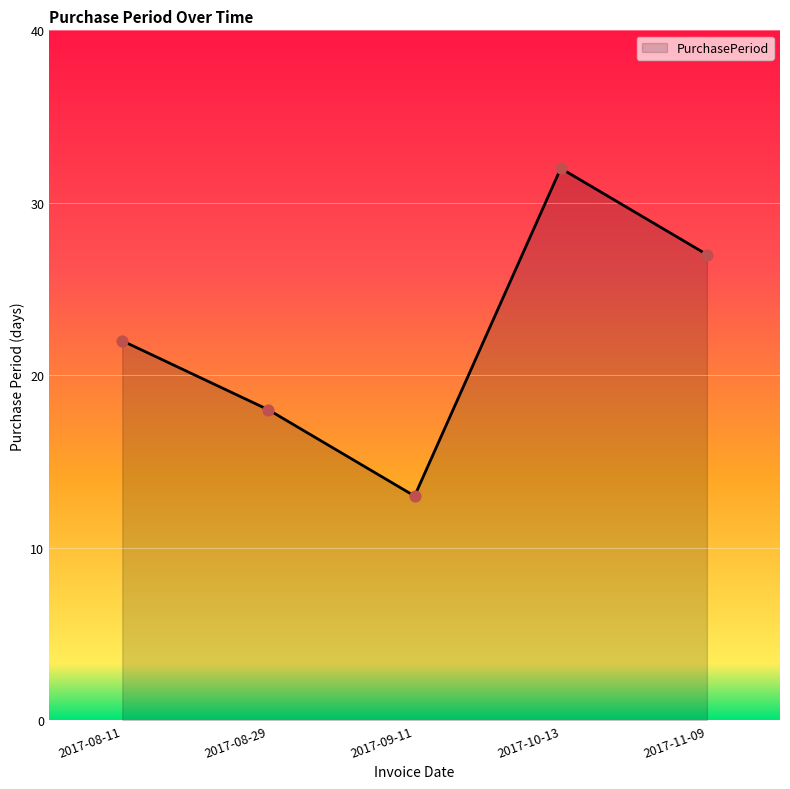

What is the ratio of the value at 2017-09-11 to the value at 2017-08-11?

0.6